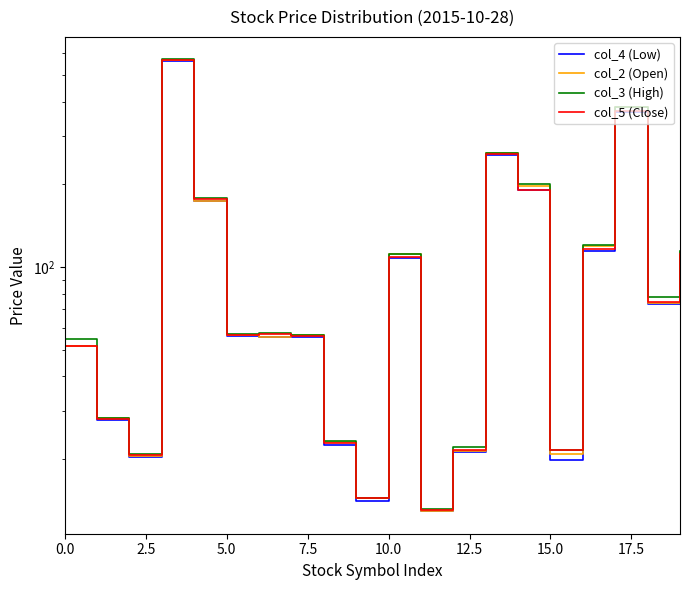

What is the label of the 2nd point from the right?

18